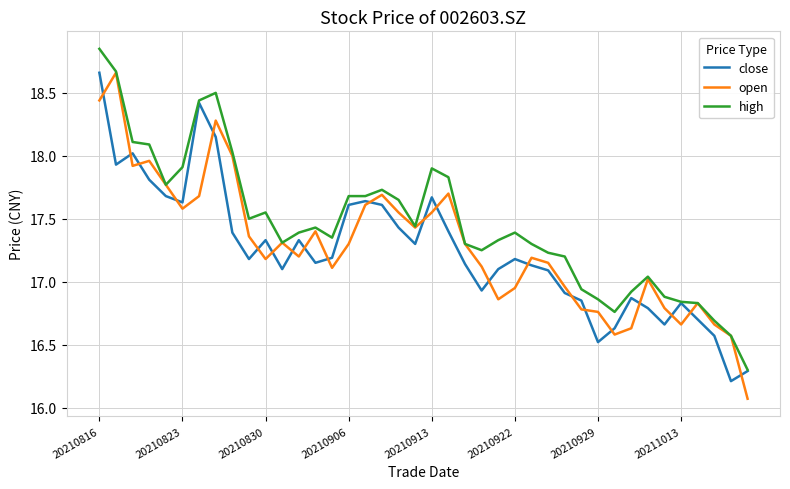

Which series has the largest total across all categories?

high